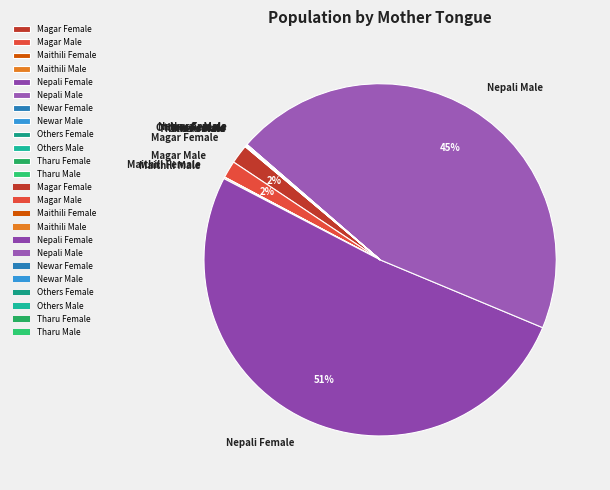

Does Nepali Female account for over 50% of the chart?

Yes